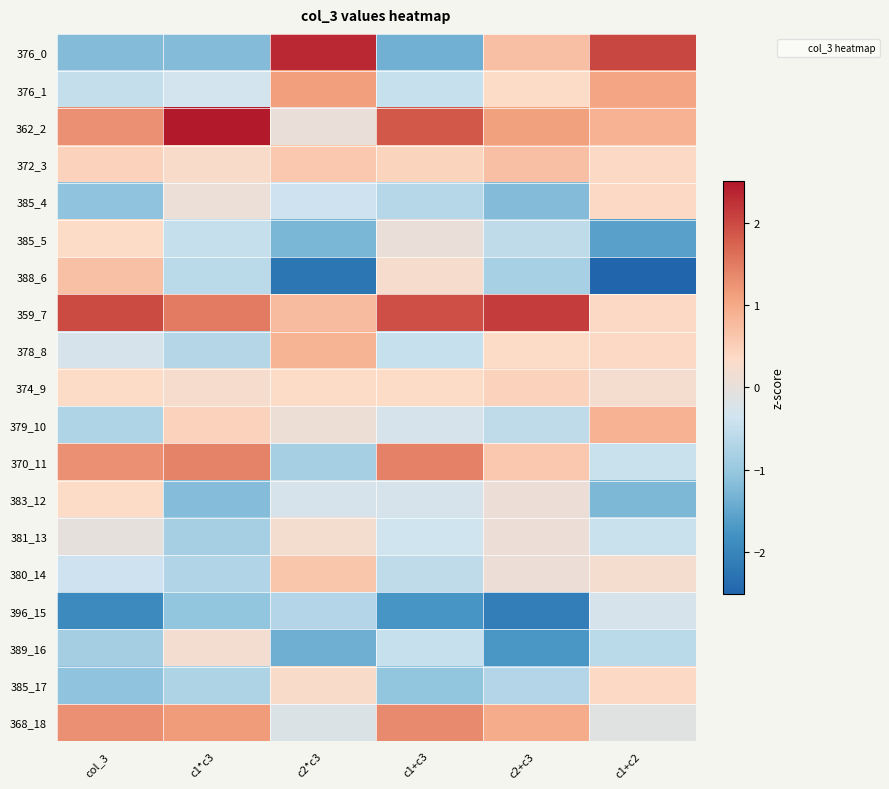

How many categories are shown in the chart?

6